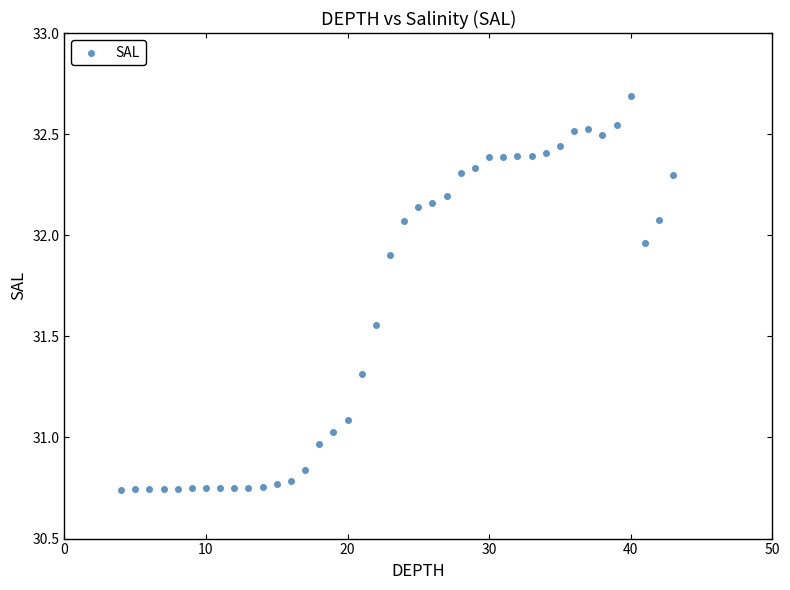

What is the range of Y values (max minus min)?

2.0